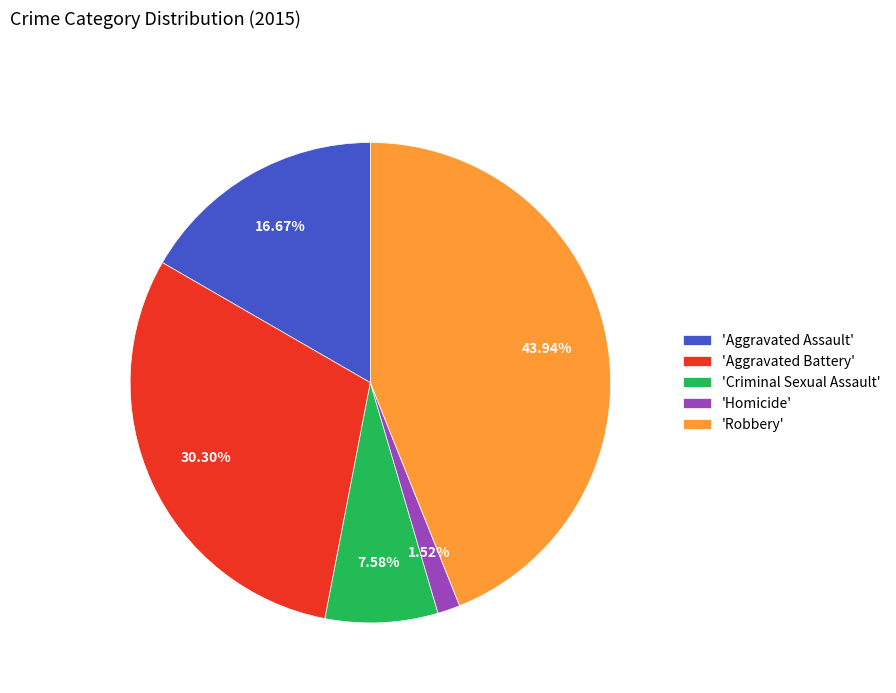

Combined, do 'Homicide' and 'Criminal Sexual Assault' account for over 50%?

No